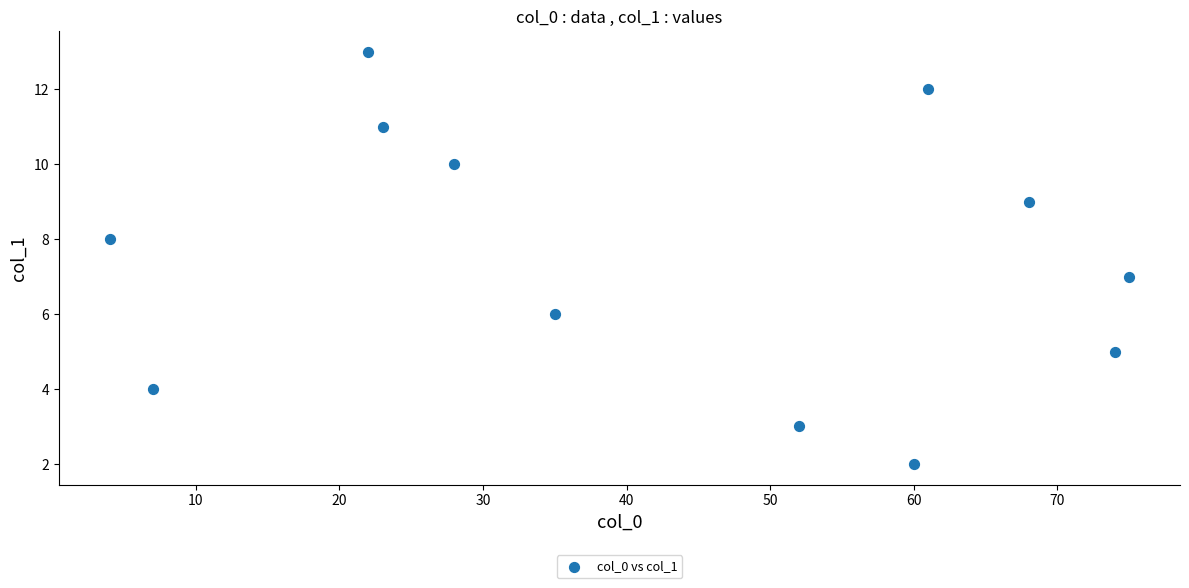

What is the range of X values (max minus min)?

71.0